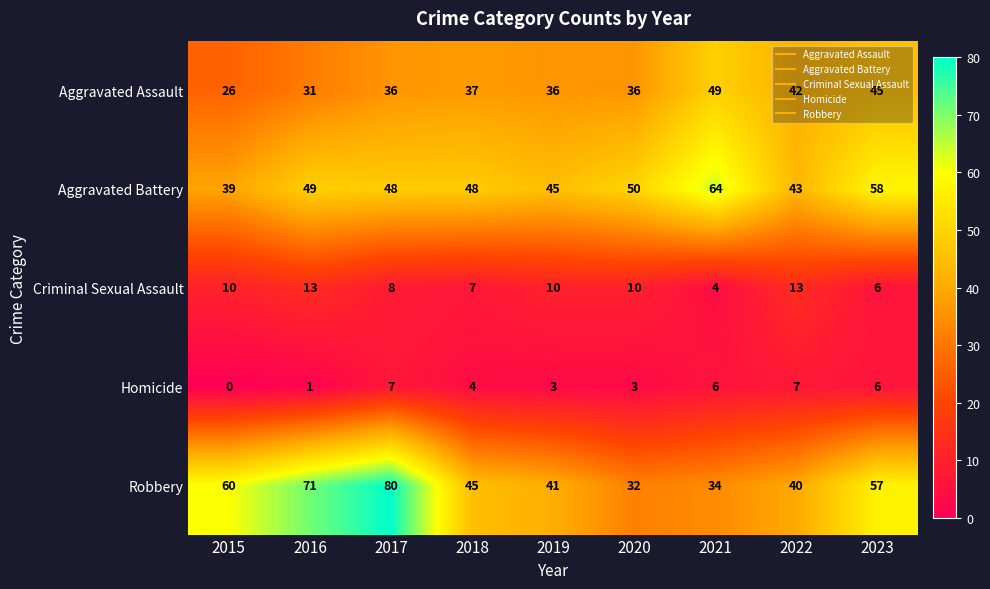

What is the greatest value displayed?

80